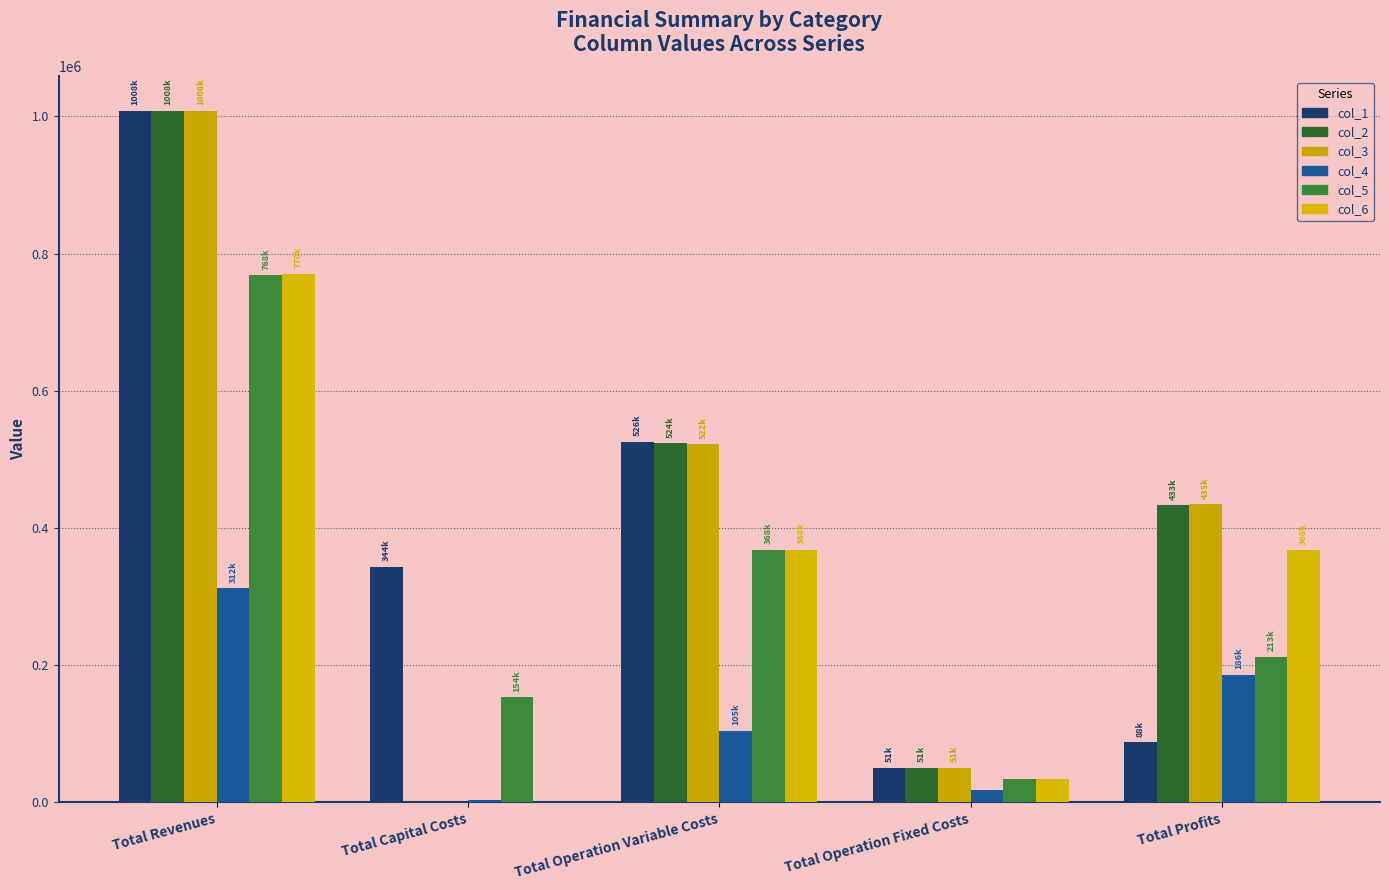

At which label does col_4 first exceed 104577?

Total Revenues